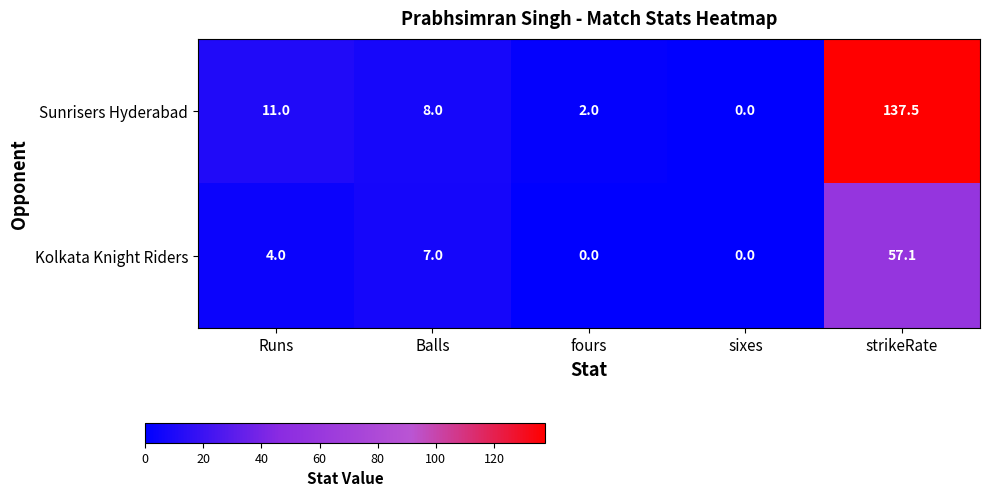

Reading right to left, extract all data points from this chart.

Sunrisers Hyderabad: 137.5	0.0	2.0	8.0	11.0
Kolkata Knight Riders: 57.1	0.0	0.0	7.0	4.0